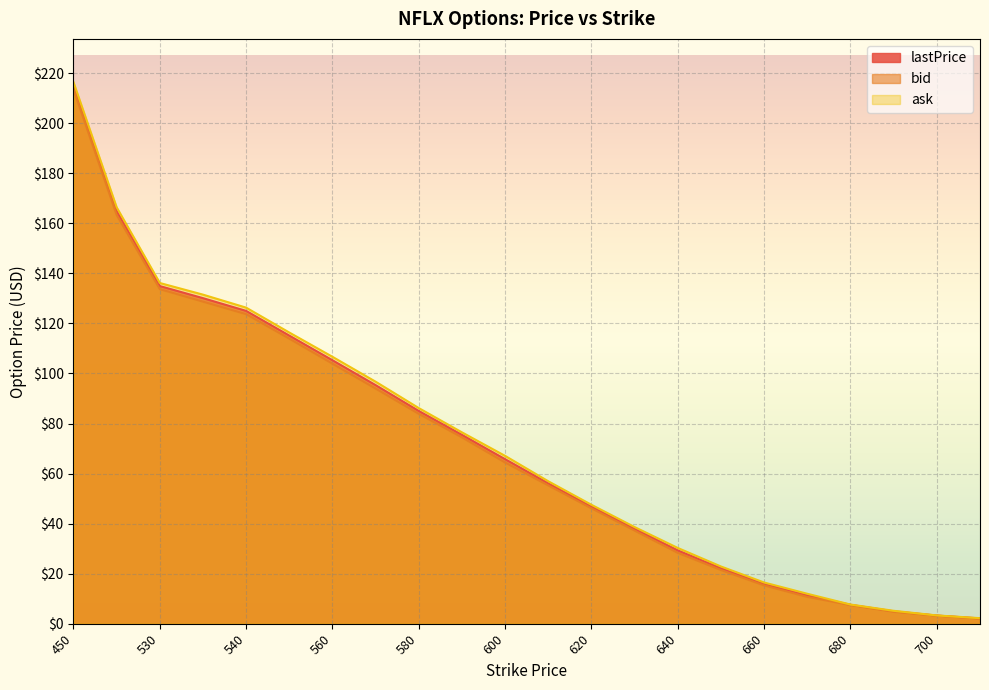

True or false: lastPrice has more than 1 interior local peaks.

False